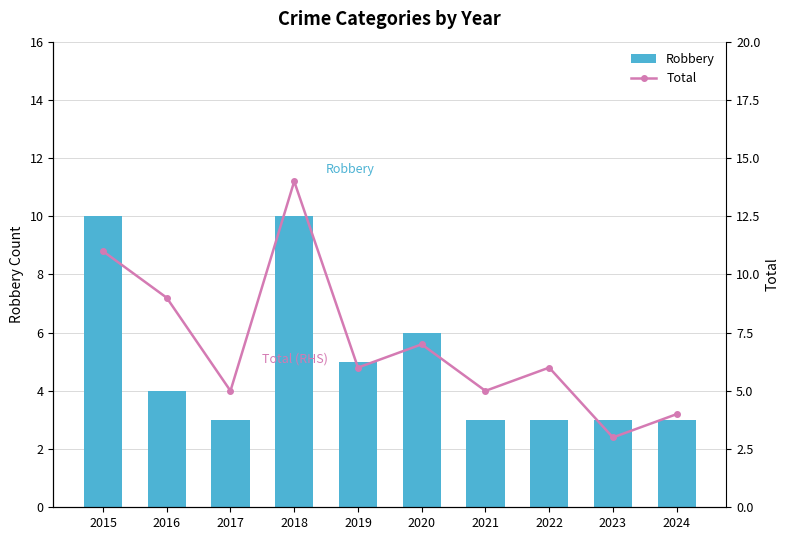

Are the bars horizontal?

No